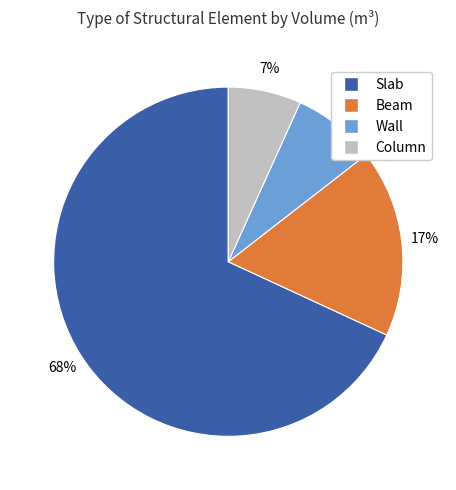

Do Column and Wall together represent more than half of the pie?

No